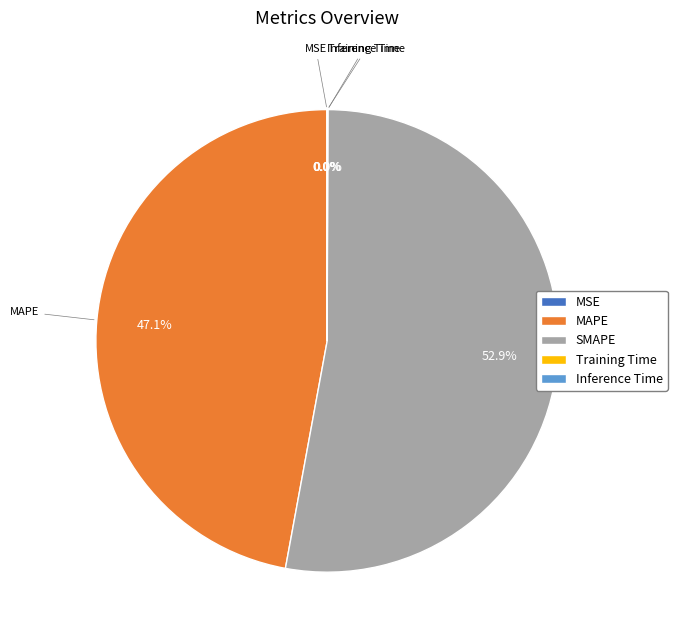

Is MAPE the majority of the pie?

No